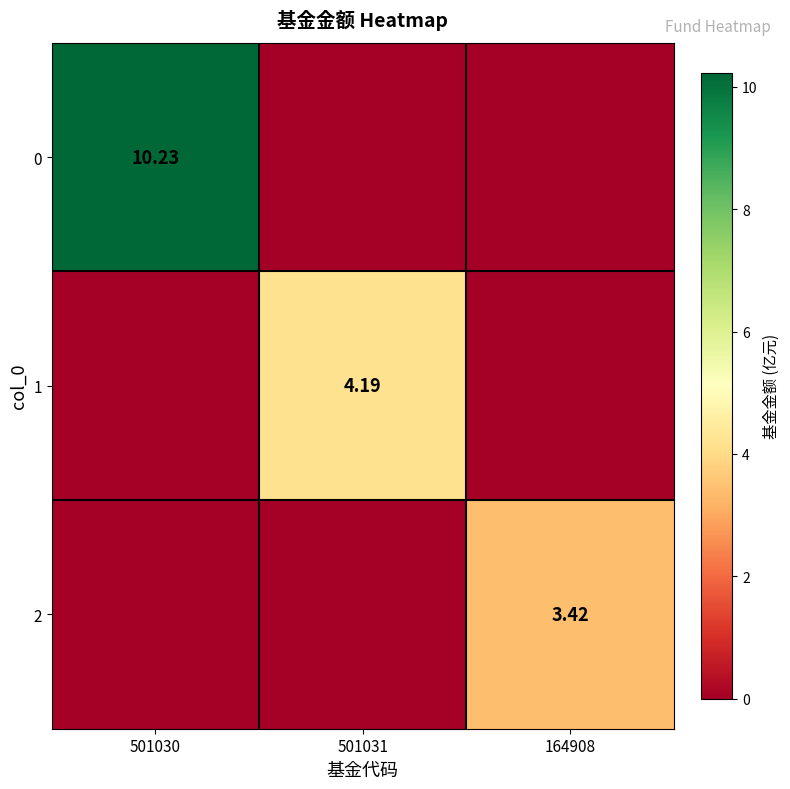

How many values in the 0 series exceed 0?

1